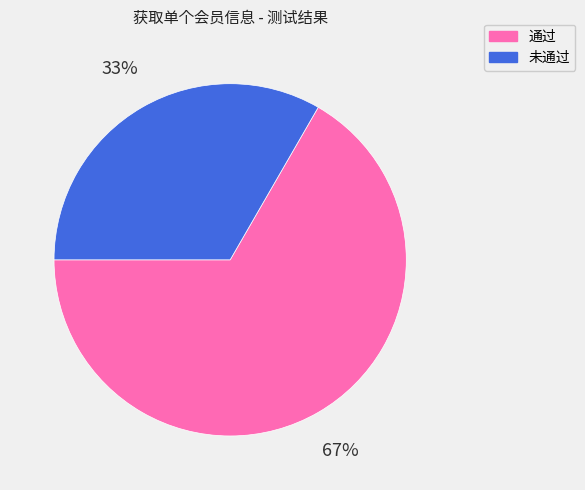

Which category accounts for the majority?

通过